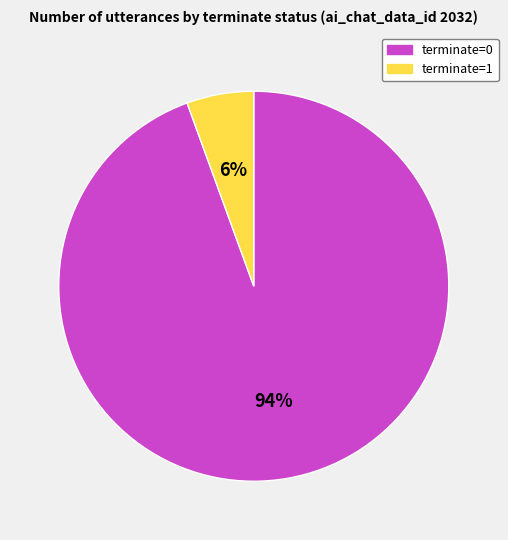

What is the majority slice?

terminate=0